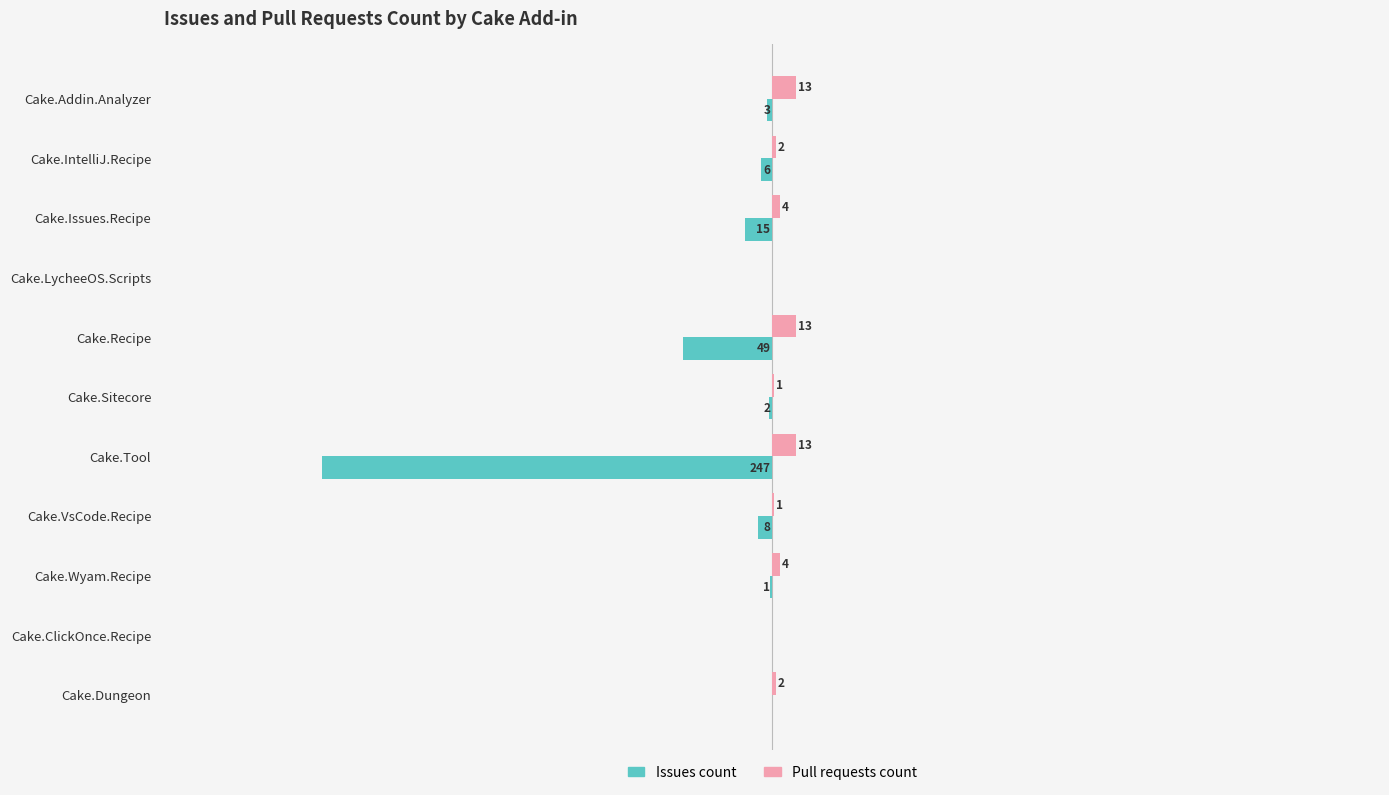

Is the value of Issues count at Cake.Tool greater than the value of Pull requests count at Cake.Sitecore?

No